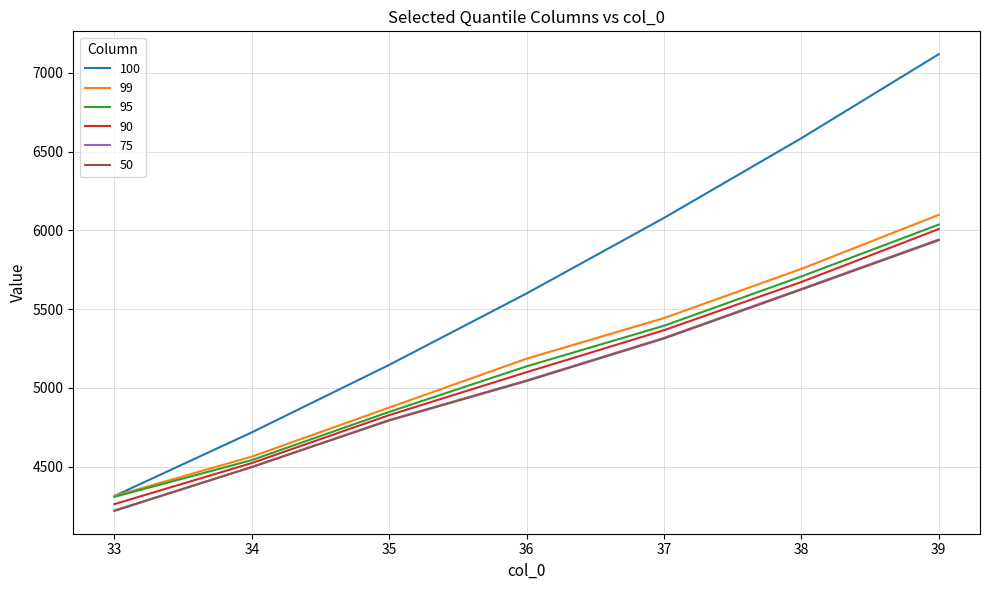

What is the total value across all series at 35?

29284.2